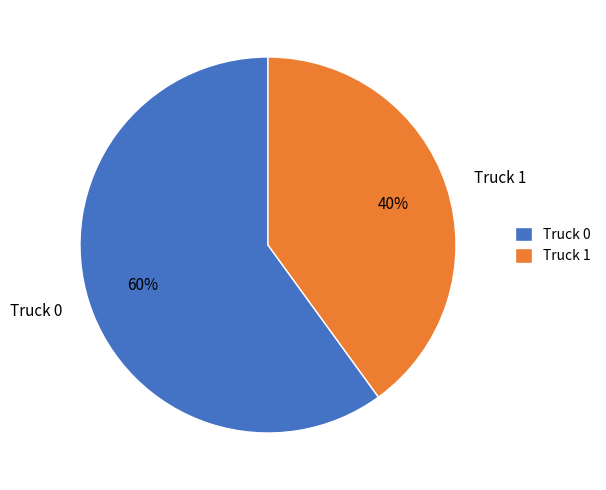

What percentage is the Truck 0 slice, to the nearest percent?

60%